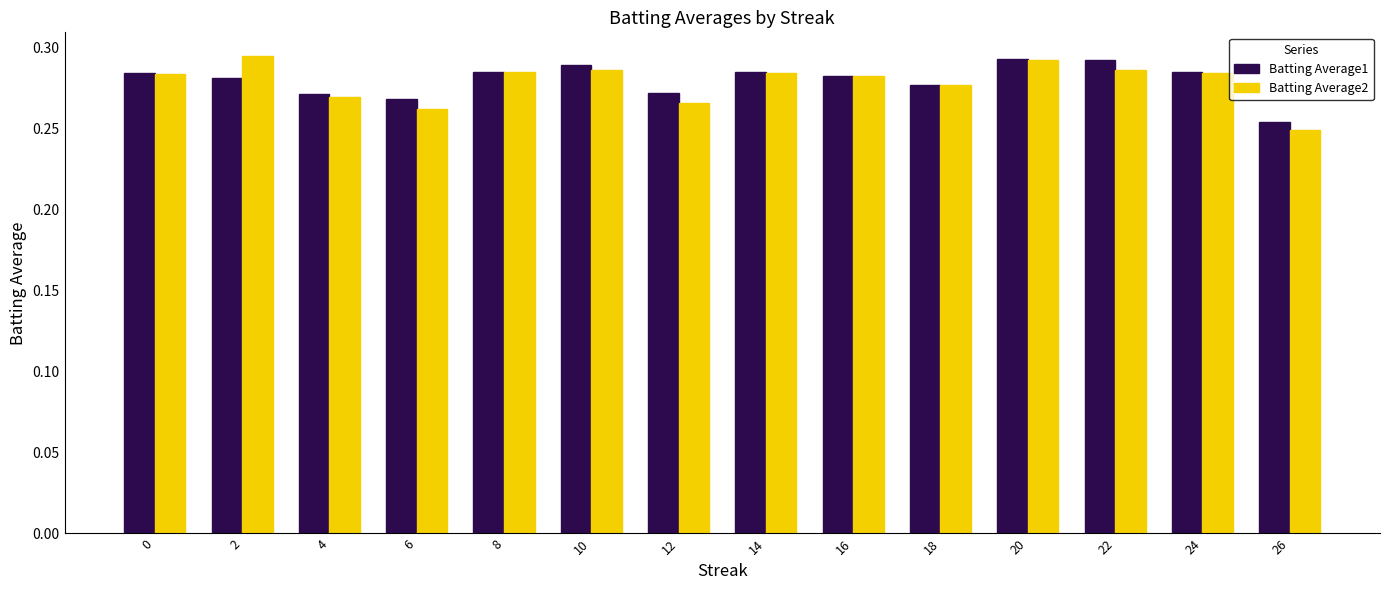

Count the number of data series in this chart.

2